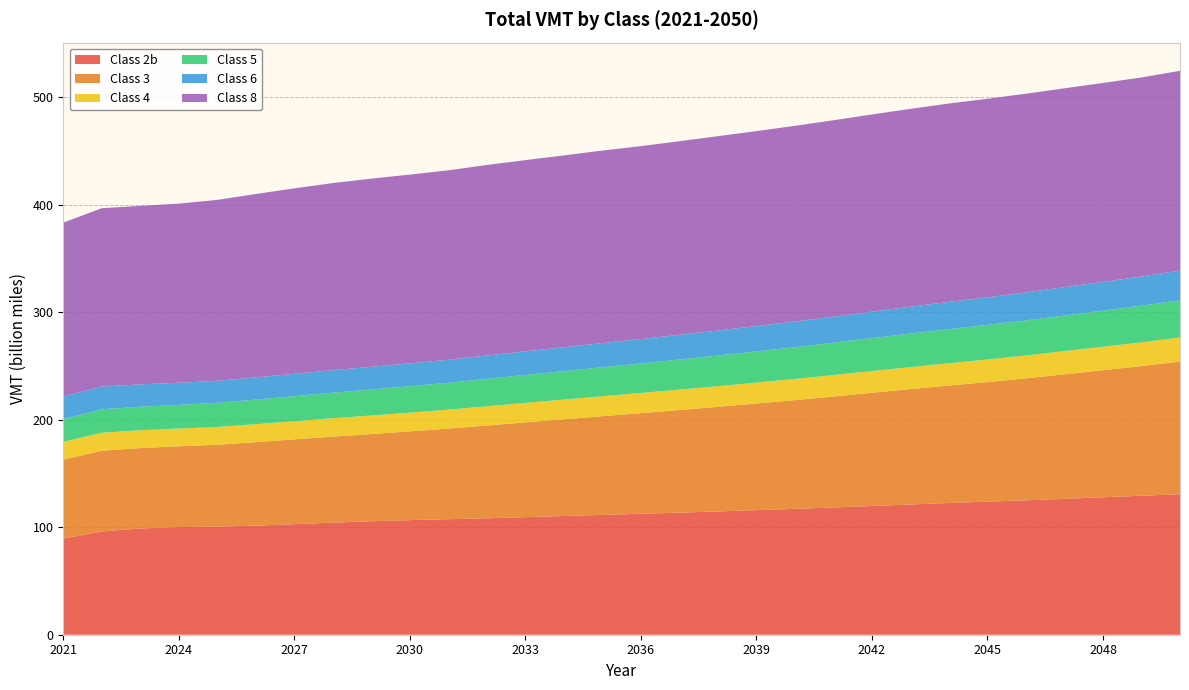

Reading left to right, list all the values displayed in this chart.

Class 2b: 2021=89367047258	2022=95977015103	2023=98812825093	2024=100094998262	2025=100480428369	2026=101424489851	2027=102816579379	2028=104230371474	2029=105455483885	2030=106552688626	2031=107424452369	2032=108253886031	2033=109351818811	2034=110401165432	2035=111417835072	2036=112489457631	2037=113510538094	2038=114627982591	2039=115850123693	2040=116997355307	2041=118310307563	2042=119717735523	2043=121104573397	2044=122464947899	2045=123740973616	2046=124960976971	2047=126310356730	2048=127802964994	2049=129218124555	2050=130641797616
Class 3: 2021=73491209528	2022=75058850216	2023=74732068170	2024=75056362035	2025=76161660589	2026=77621935152	2027=78824143867	2028=79954302377	2029=81126438449	2030=82515567903	2031=84225810466	2032=86247875384	2033=88082187836	2034=89903375495	2035=91787951690	2036=93531581020	2037=95407949582	2038=97274880077	2039=99140713889	2040=101139003489	2041=103182906147	2042=105260424586	2043=107264271525	2044=109199497978	2045=111173512067	2046=113428118479	2047=115822941164	2048=118129175965	2049=120538638987	2050=123324758518
Class 4: 2021=16520378018	2022=16751666086	2023=16583323470	2024=16511942220	2025=16557685158	2026=16722257362	2027=16890767928	2028=17088339593	2029=17262556084	2030=17432091594	2031=17617008402	2032=17882334217	2033=18106774449	2034=18331013863	2035=18560956767	2036=18749578162	2037=18987088573	2038=19201495496	2039=19451992116	2040=19687038560	2041=19940664954	2042=20197916946	2043=20476181735	2044=20750239584	2045=21001444423	2046=21268081895	2047=21550455521	2048=21826740426	2049=22125466912	2050=22481978241
Class 5: 2021=21162307201	2022=21781207474	2023=21876699449	2024=22056979412	2025=22392723421	2026=22851304902	2027=23305101083	2028=23762269052	2029=24185218020	2030=24574021166	2031=24995315890	2032=25529946187	2033=26015867346	2034=26490974044	2035=26992049079	2036=27460097467	2037=27971500229	2038=28471880452	2039=28978023799	2040=29522217276	2041=30073875231	2042=30625810228	2043=31170182519	2044=31688762523	2045=32144738176	2046=32604537868	2047=33083331053	2048=33547439679	2049=34027519884	2050=34590984593
Class 6: 2021=21091781567	2022=21163519149	2023=20772978430	2024=20535995156	2025=20494574836	2026=20605713318	2027=20747433204	2028=20918246976	2029=21075140453	2030=21225094027	2031=21427203499	2032=21712001880	2033=21953688763	2034=22184783429	2035=22444269251	2036=22685029916	2037=22981952520	2038=23270038111	2039=23576479434	2040=23913899486	2041=24248677947	2042=24609875997	2043=24984865263	2044=25353501920	2045=25688496716	2046=26038608940	2047=26399908478	2048=26753625869	2049=27126461958	2050=27570635908
Class 8: 2021=161513165543	2022=165833835900	2023=165951663770	2024=166563777972	2025=168228600747	2026=170541530605	2027=172436733111	2028=173990397454	2029=174970123218	2030=175504947152	2031=176099617242	2032=177122838114	2033=177771998793	2034=178326561102	2035=178984032831	2036=179352976607	2037=179997996228	2038=180679173597	2039=181251099851	2040=181920428178	2041=182564055297	2042=183310418623	2043=183965134659	2044=184426295534	2045=184571475281	2046=184729680953	2047=184895589065	2048=184945638188	2049=185089970625	2050=185700776885